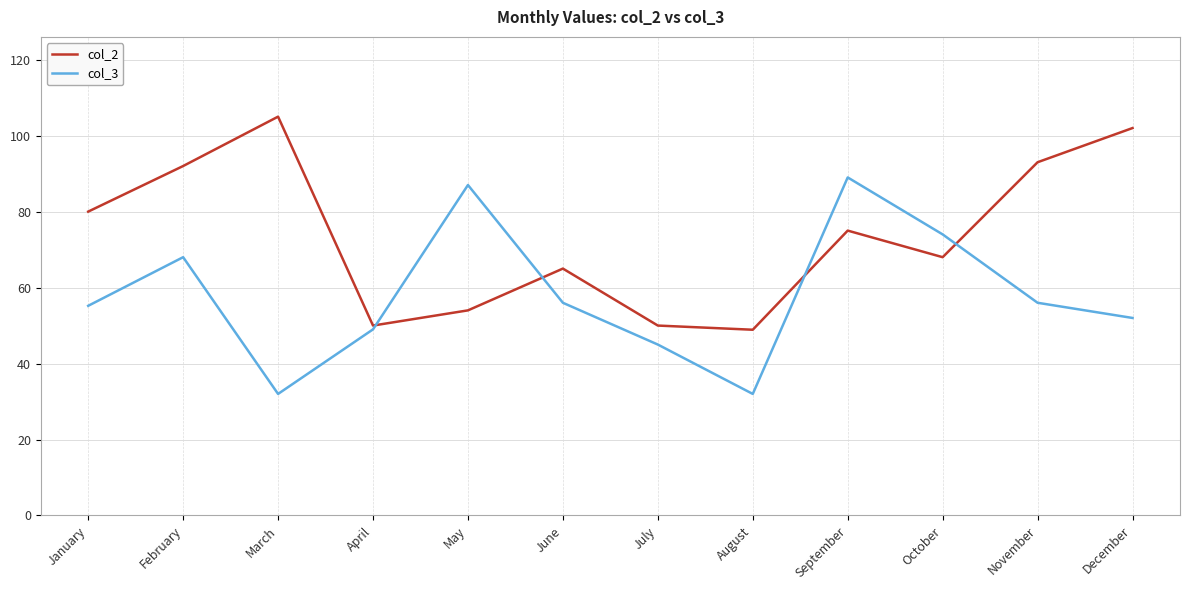

Is the value of col_2 at May greater than the value of col_3 at March?

Yes